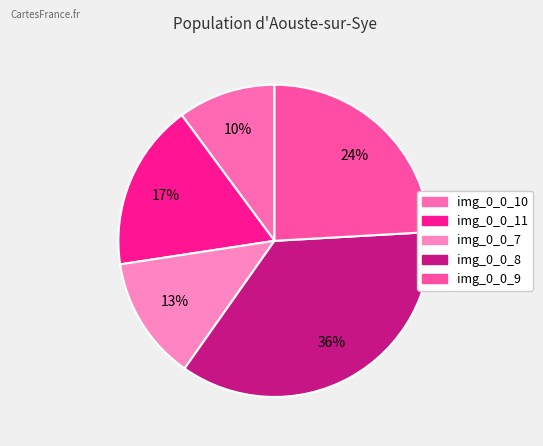

How many slices are in this pie chart?

5